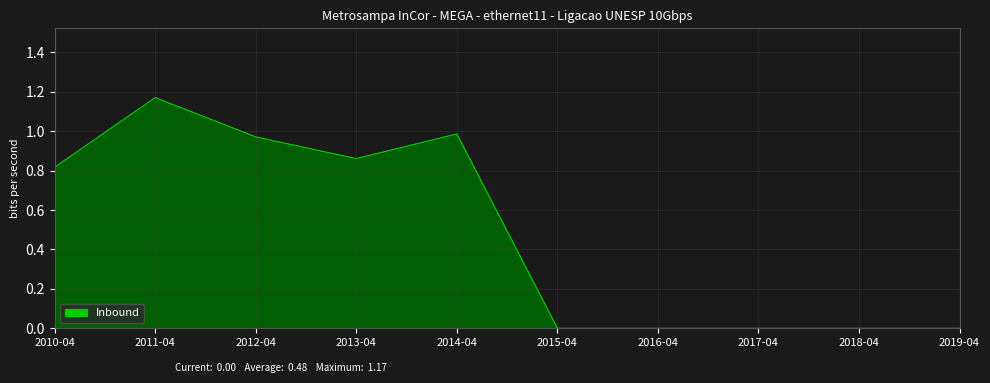

At which category does the data reach its first local peak?

2011-04